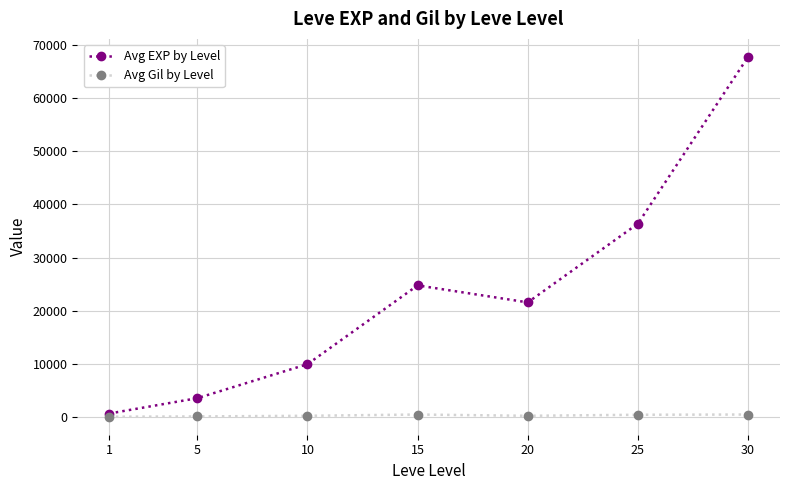

True or false: Avg Gil by Level and Avg EXP by Level intersect in this chart.

False